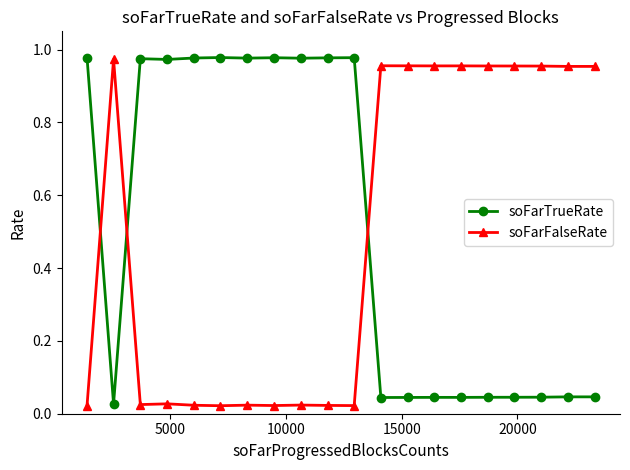

At how many categories does at least one series exceed 0?

20